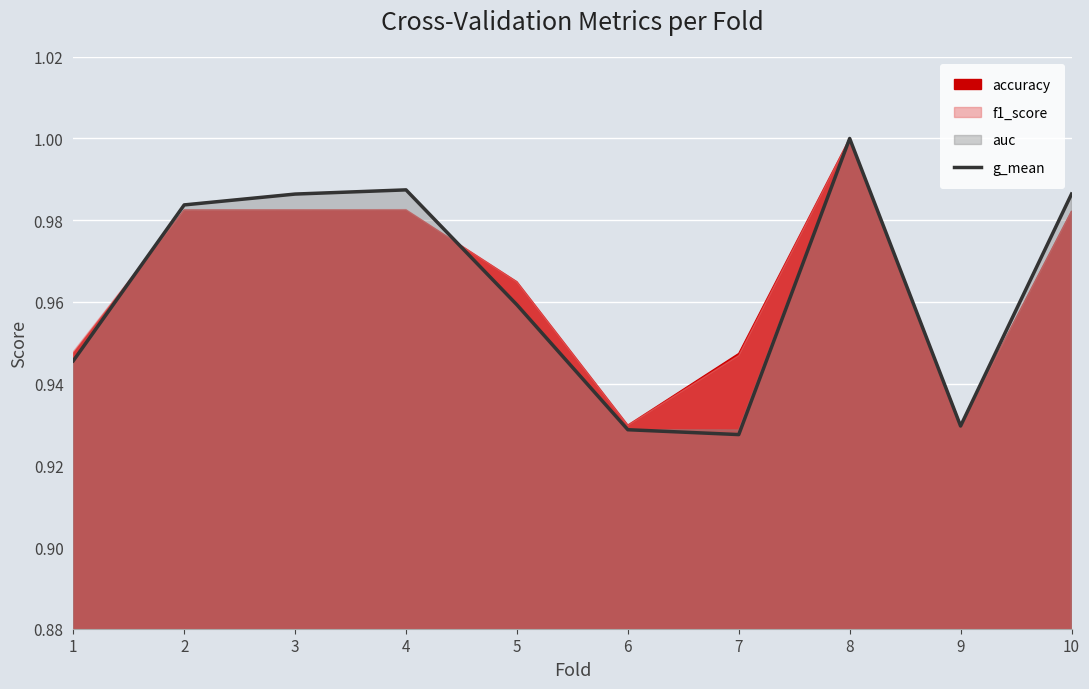

How many points are higher than both their immediate neighbors (excluding endpoints)?

2